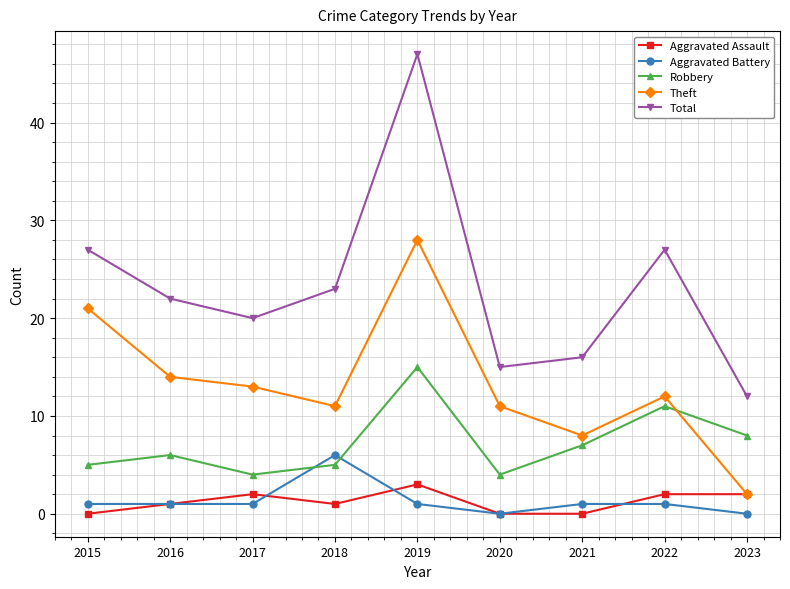

How many Aggravated Assault values are between 0 and 2?

8